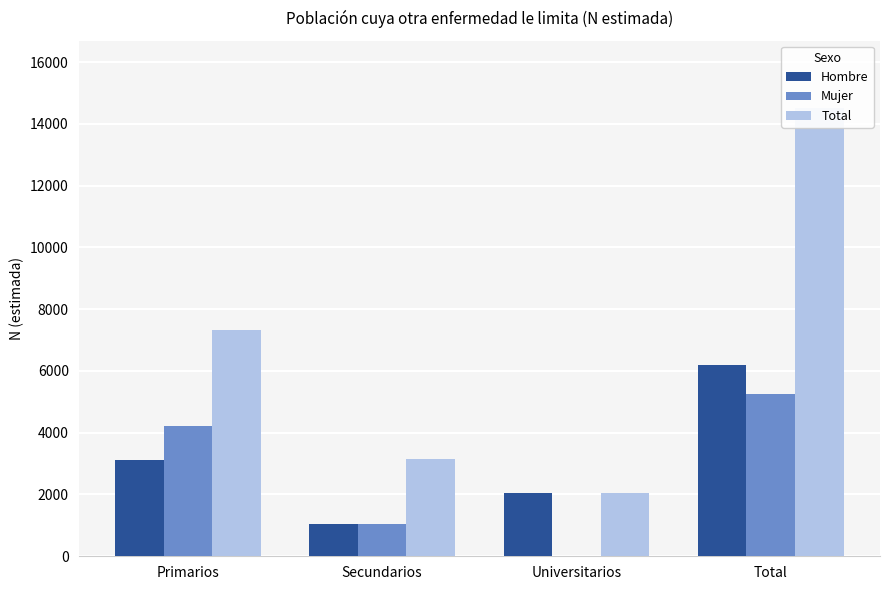

Where does the Total series first go above 7317?

Total